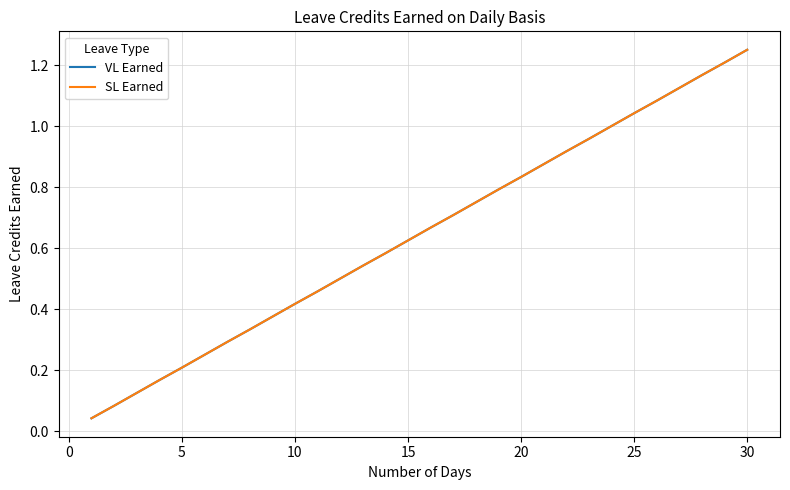

True or false: SL Earned and VL Earned intersect in this chart.

False